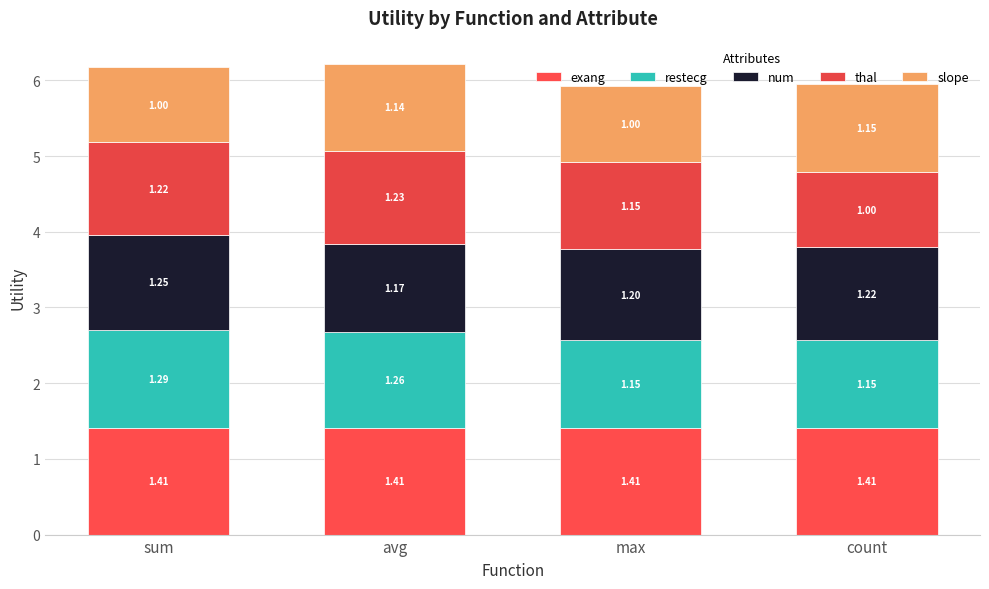

How many bars are there in total?

4